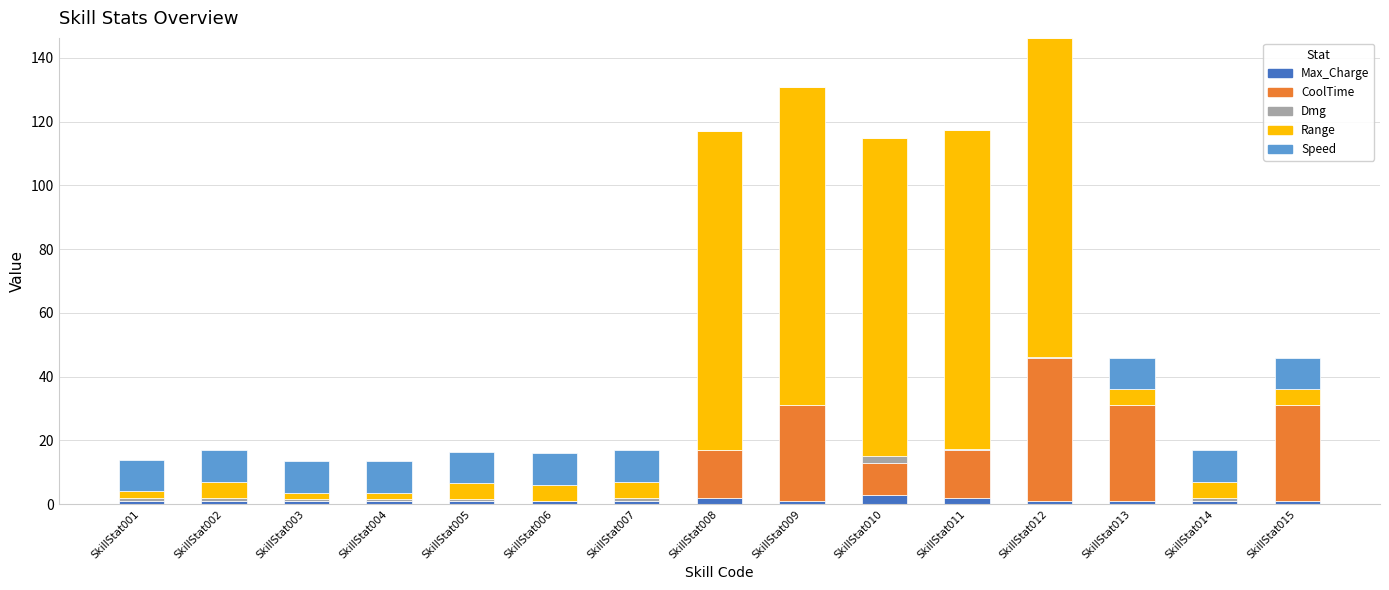

At which category is the sum across all series the highest?

SkillStat012